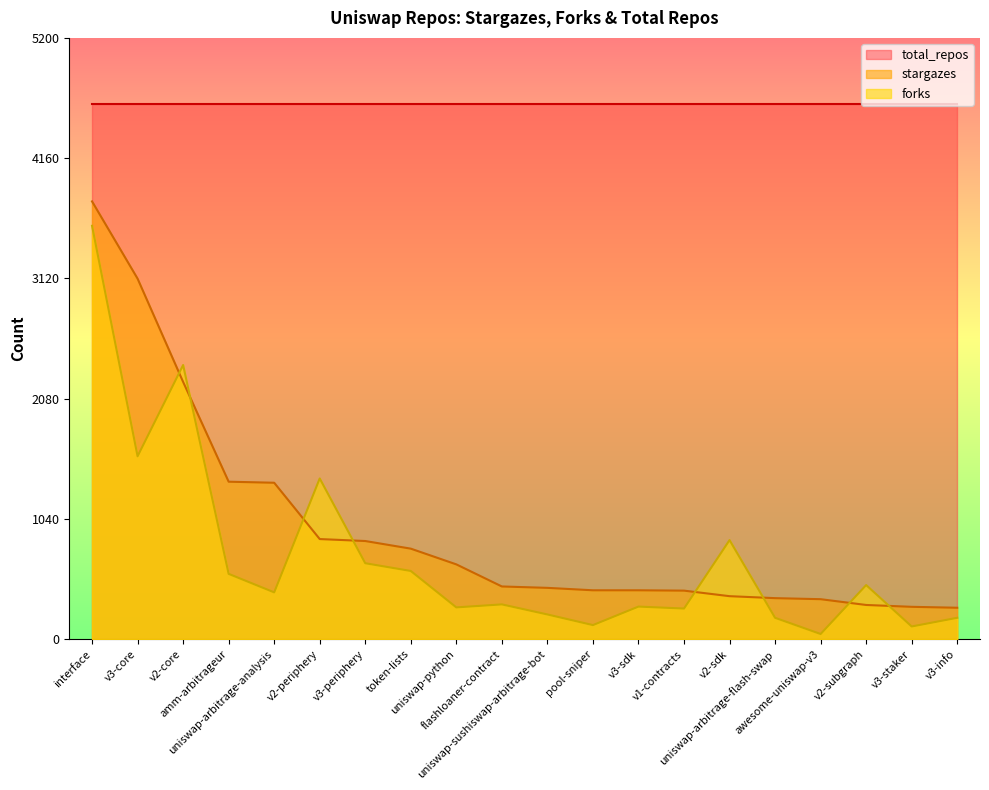

True or false: forks and total_repos intersect in this chart.

False